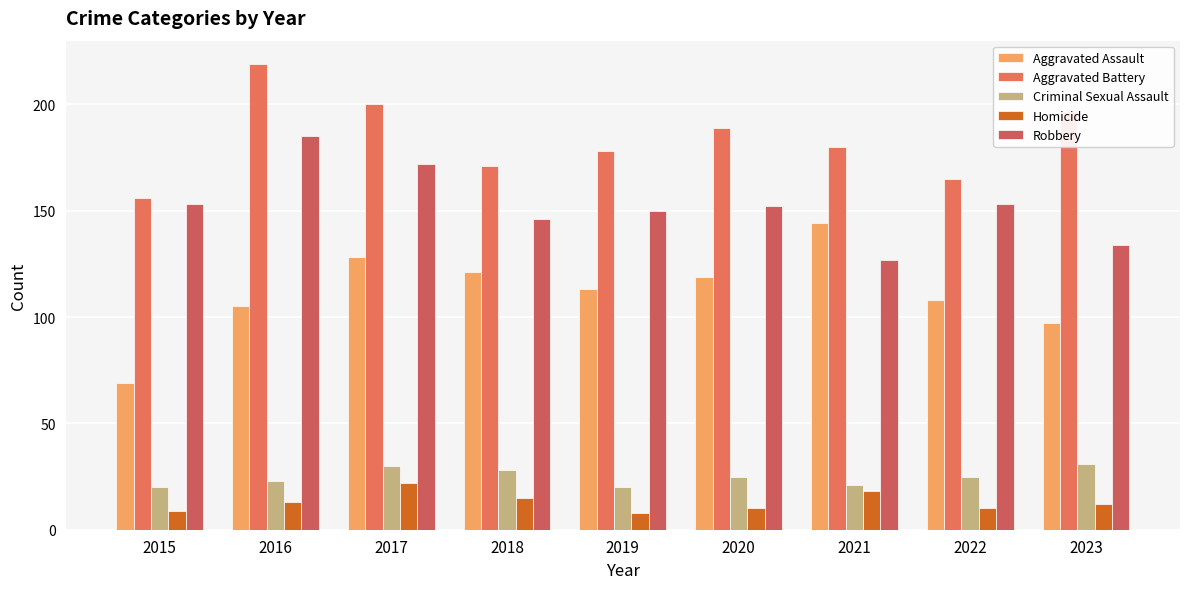

Is it true that Criminal Sexual Assault equals 28 at 2019?

False